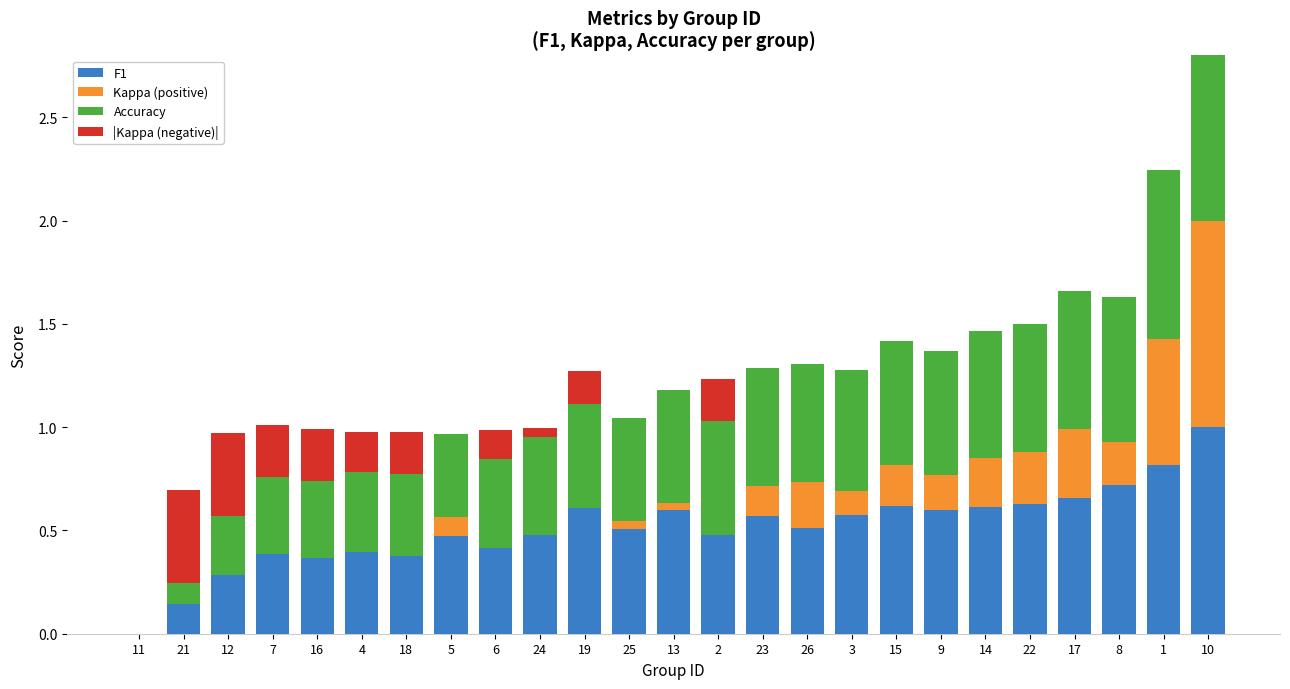

At which label is F1 closest to 0?

11